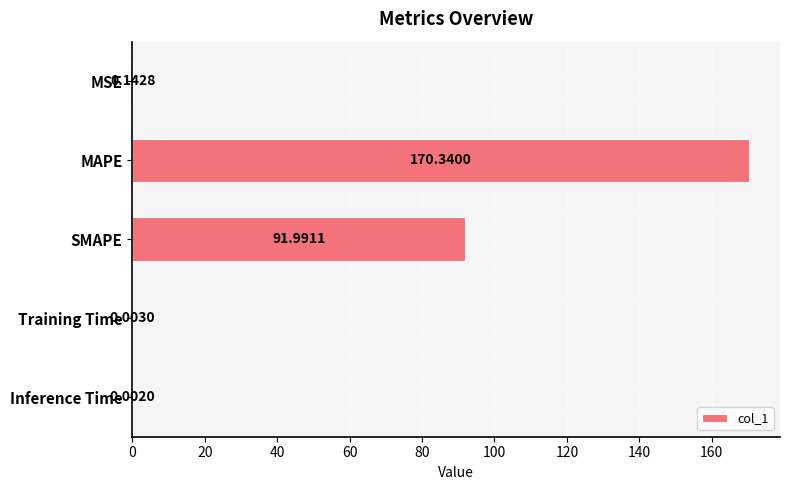

What is the average value?

52.5